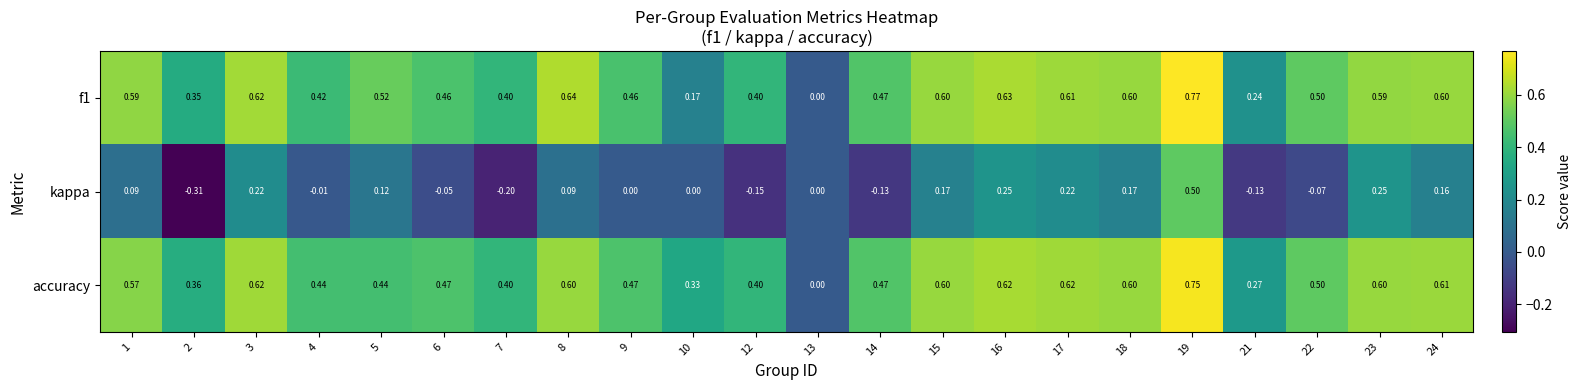

Which series has the widest spread of values?

kappa